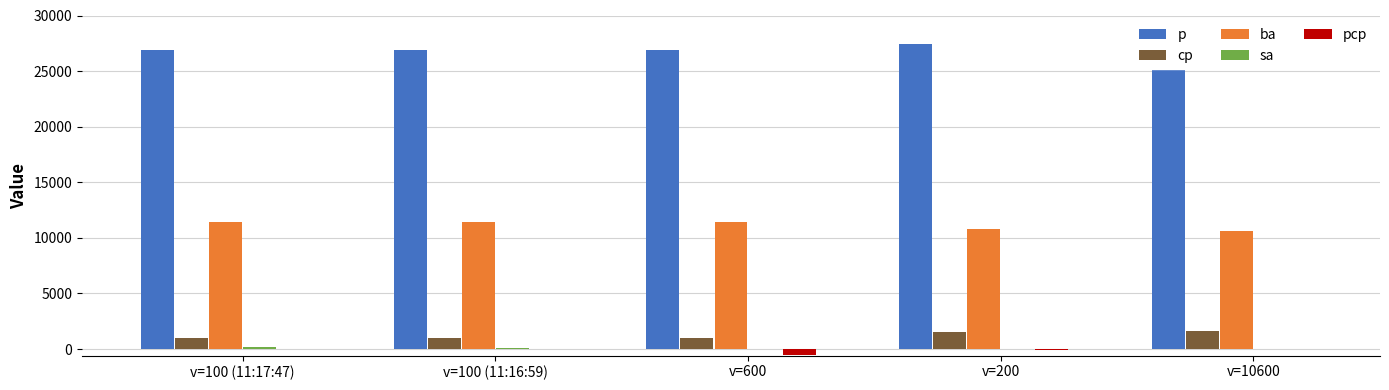

What is the sum of all cp values?

6100